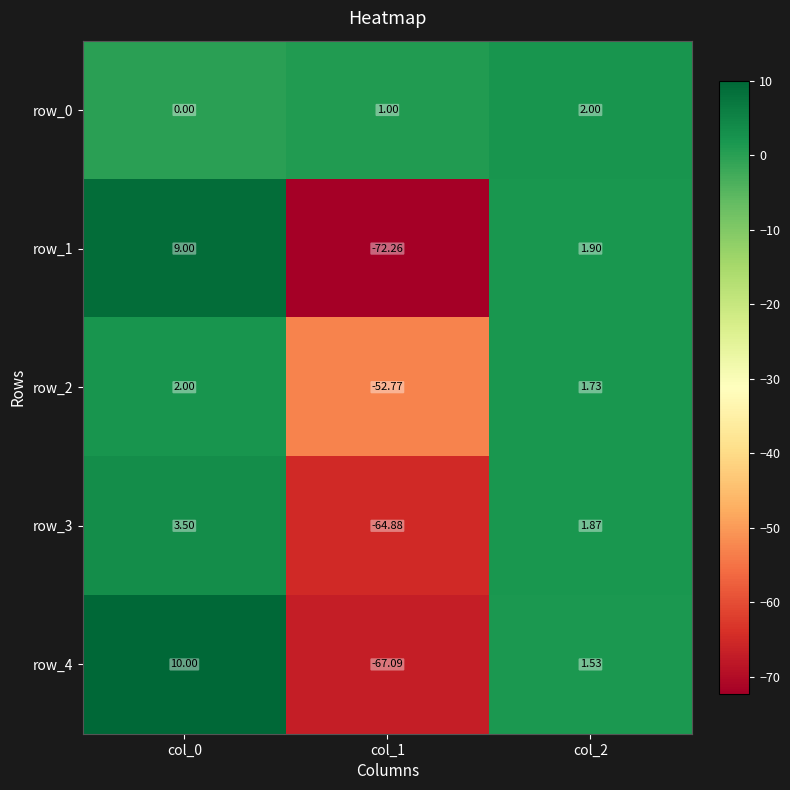

Where does the row_4 series first go above 1?

col_0